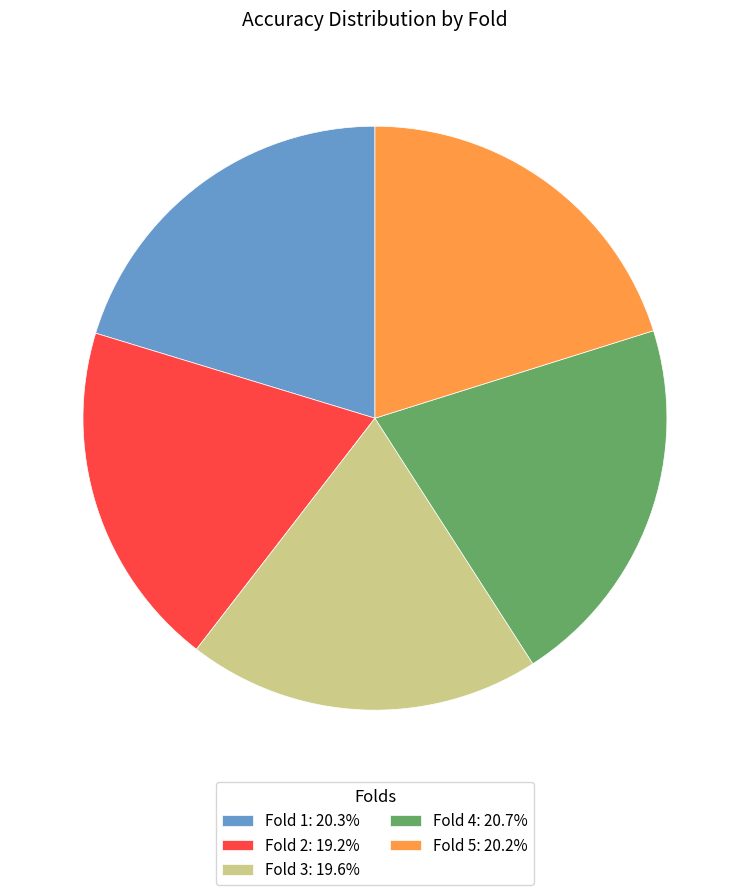

Combined, do Fold 3 and Fold 5 account for over 50%?

No